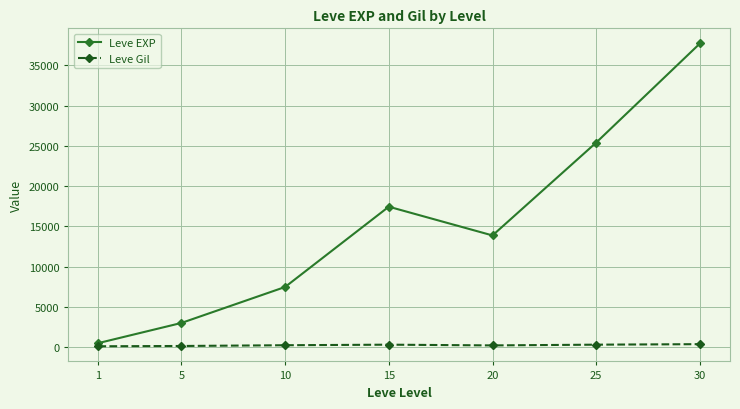

Rank the categories by Leve EXP value from lowest to highest.

1, 5, 10, 20, 15, 25, 30